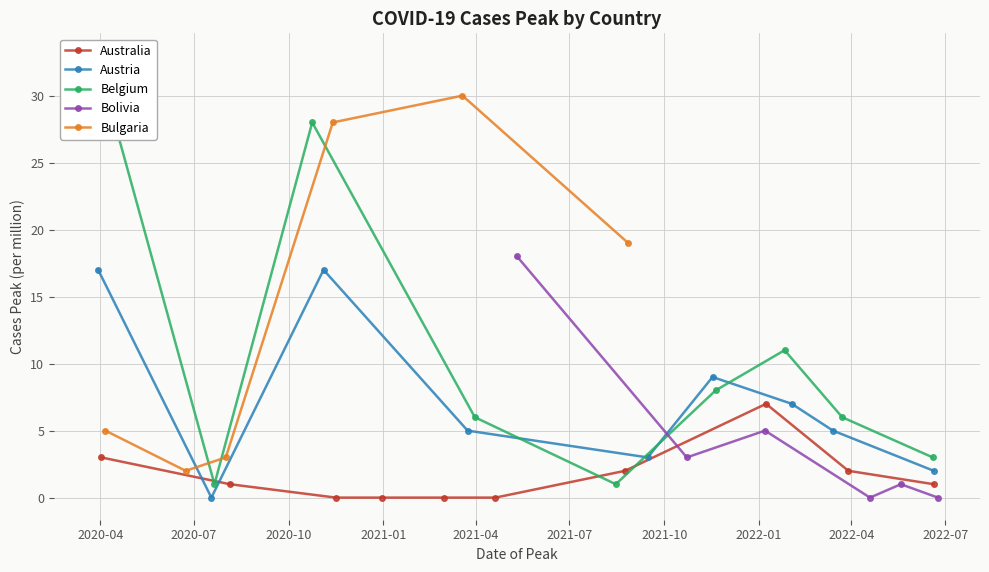

True or false: bolivia has more than 0 interior local peaks.

True